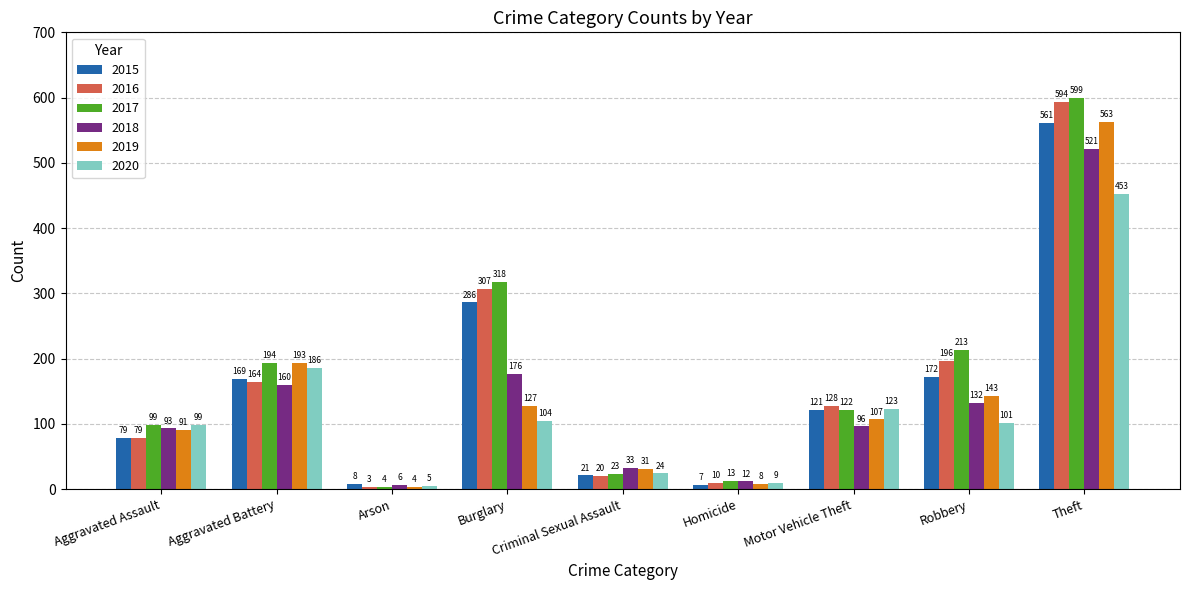

Reading left to right, list all the values displayed in this chart.

2015: Aggravated Assault=79	Aggravated Battery=169	Arson=8	Burglary=286	Criminal Sexual Assault=21	Homicide=7	Motor Vehicle Theft=121	Robbery=172	Theft=561
2016: Aggravated Assault=79	Aggravated Battery=164	Arson=3	Burglary=307	Criminal Sexual Assault=20	Homicide=10	Motor Vehicle Theft=128	Robbery=196	Theft=594
2017: Aggravated Assault=99	Aggravated Battery=194	Arson=4	Burglary=318	Criminal Sexual Assault=23	Homicide=13	Motor Vehicle Theft=122	Robbery=213	Theft=599
2018: Aggravated Assault=93	Aggravated Battery=160	Arson=6	Burglary=176	Criminal Sexual Assault=33	Homicide=12	Motor Vehicle Theft=96	Robbery=132	Theft=521
2019: Aggravated Assault=91	Aggravated Battery=193	Arson=4	Burglary=127	Criminal Sexual Assault=31	Homicide=8	Motor Vehicle Theft=107	Robbery=143	Theft=563
2020: Aggravated Assault=99	Aggravated Battery=186	Arson=5	Burglary=104	Criminal Sexual Assault=24	Homicide=9	Motor Vehicle Theft=123	Robbery=101	Theft=453